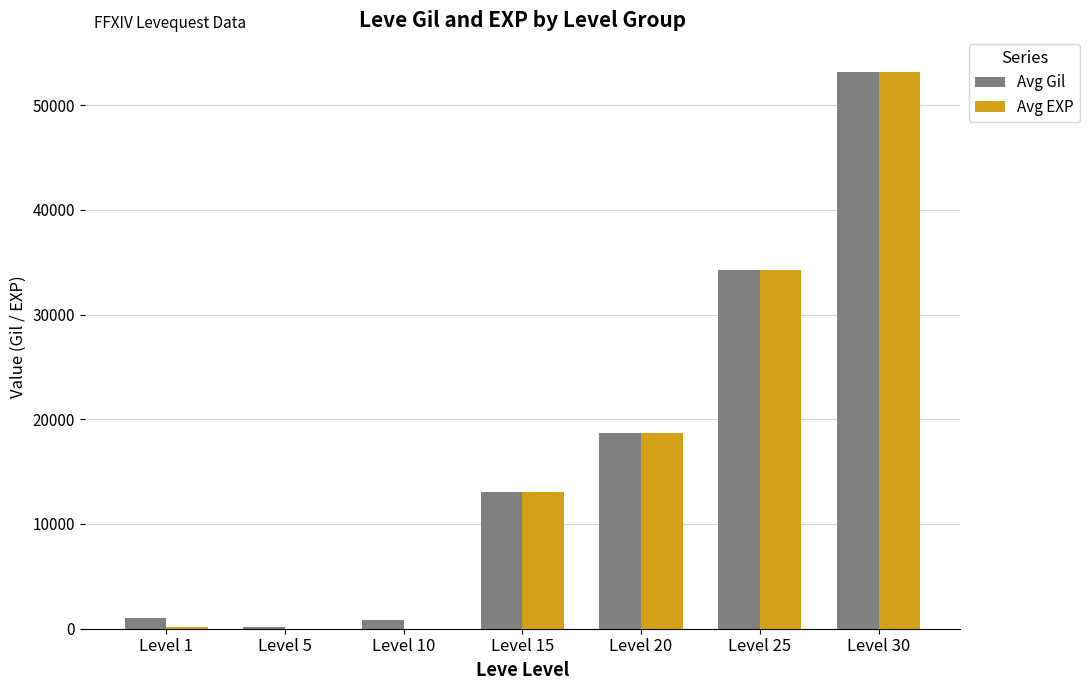

What is the maximum value for Avg EXP?

53202.5